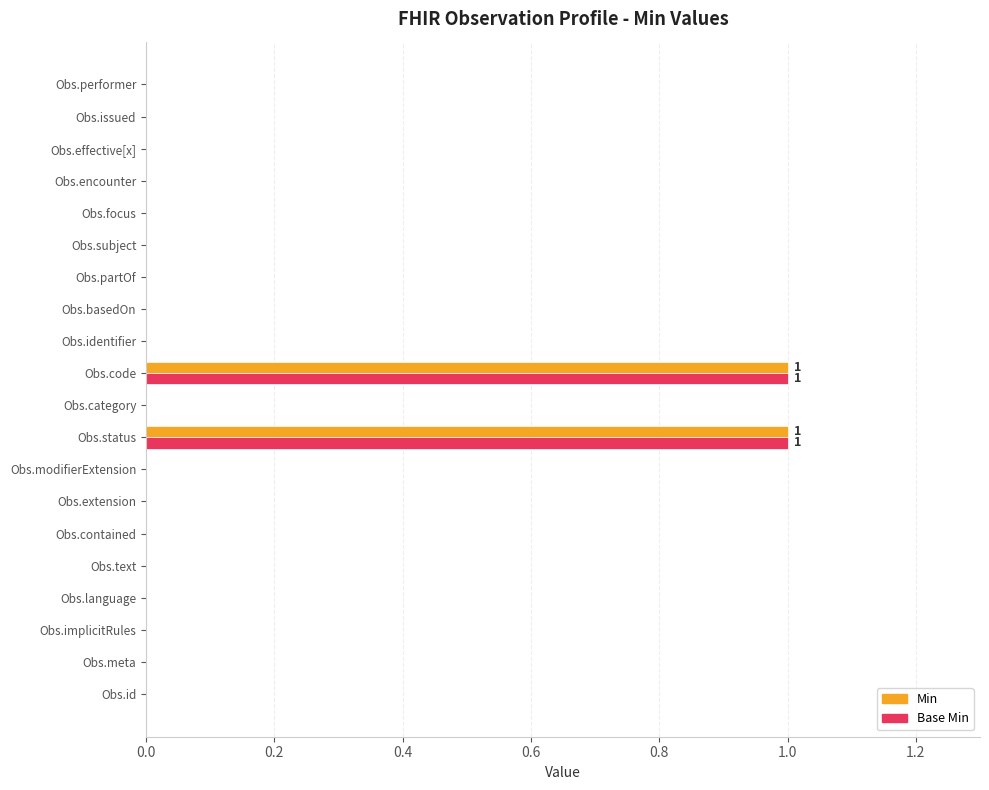

The value of Min at Obs.modifierExtension is 0. True or false?

True